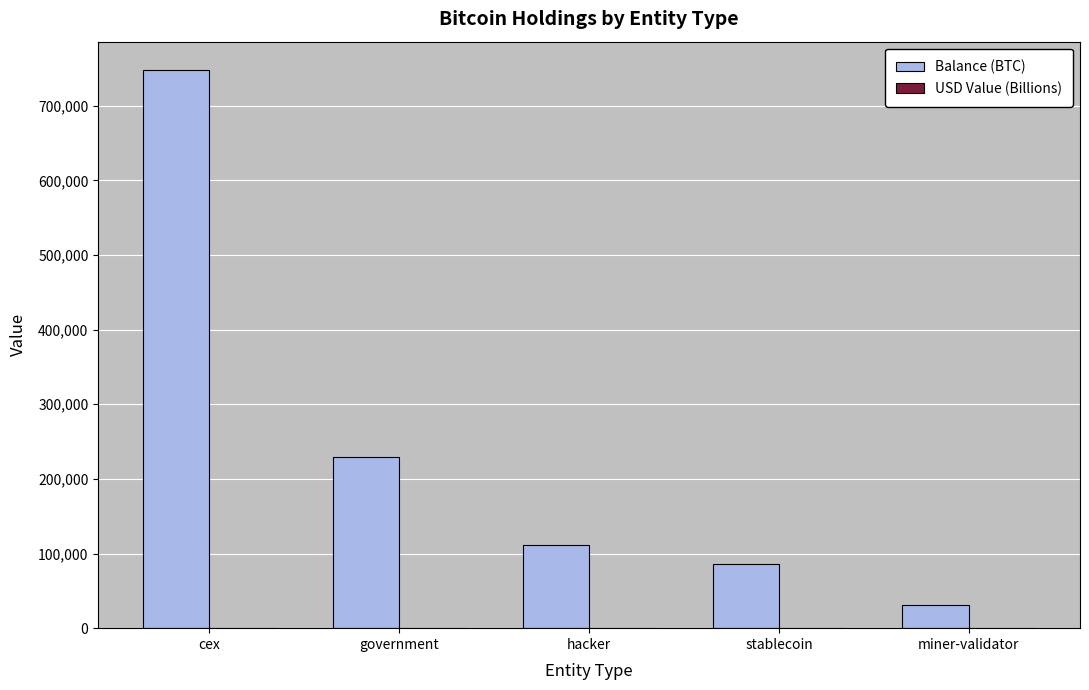

Between cex and hacker, which series saw the biggest shift?

Balance (BTC)